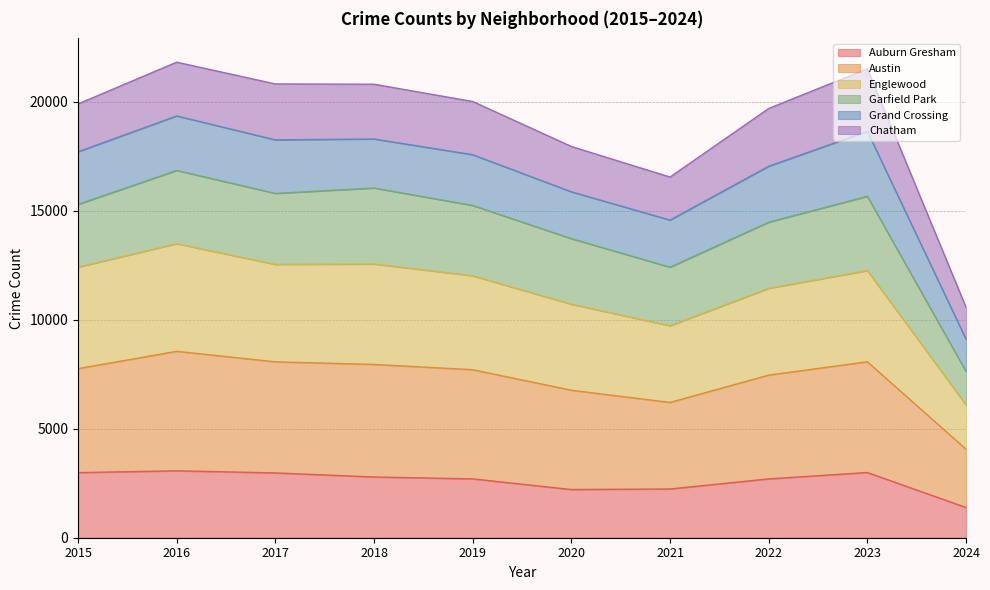

What is the value of the Auburn Gresham point at the 3rd from the left?

2973